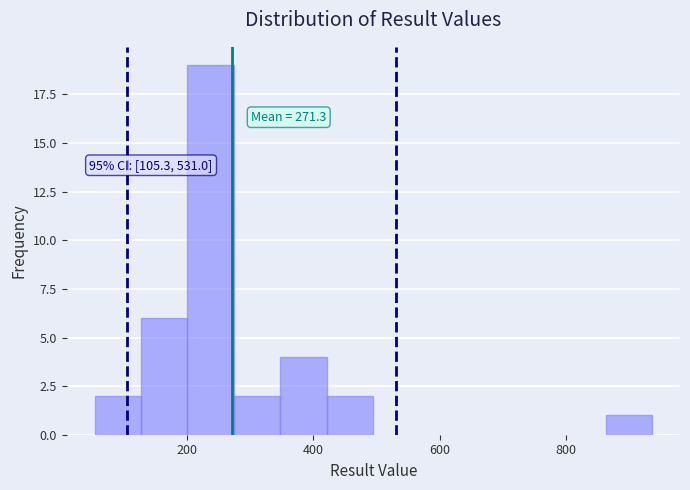

Read against the x-axis, roughly where is the centre of the tallest bar?

240